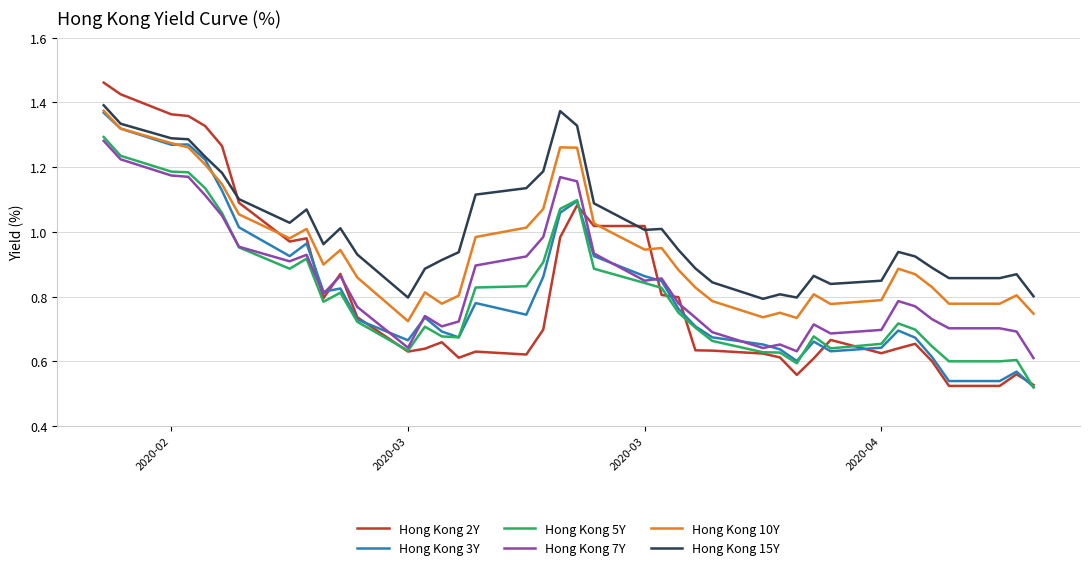

Which series has the largest total across all categories?

Hong Kong 15Y